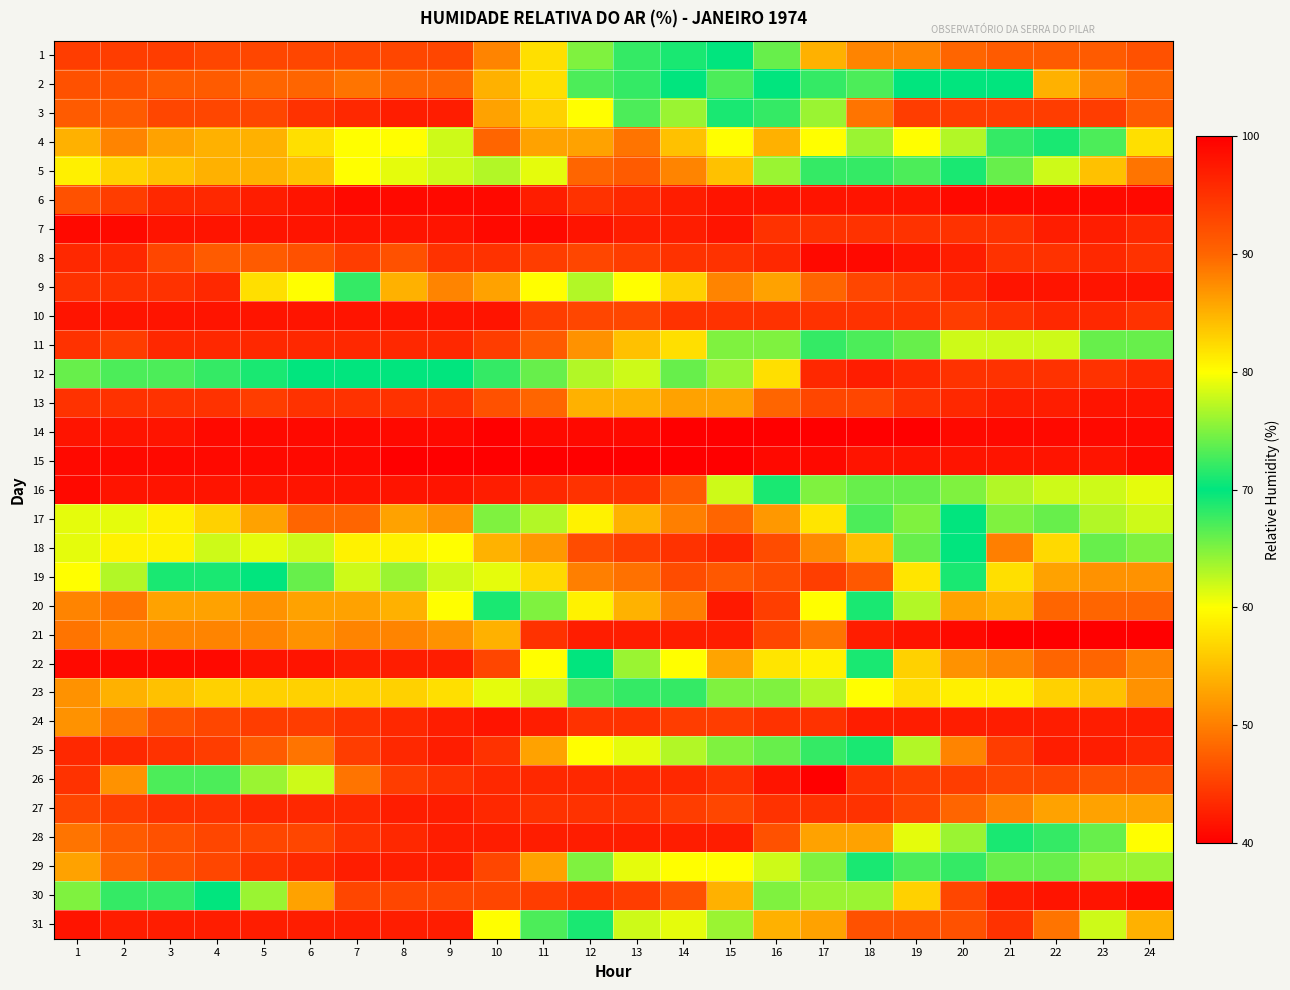

Which has a higher value, 24 or 1?

1